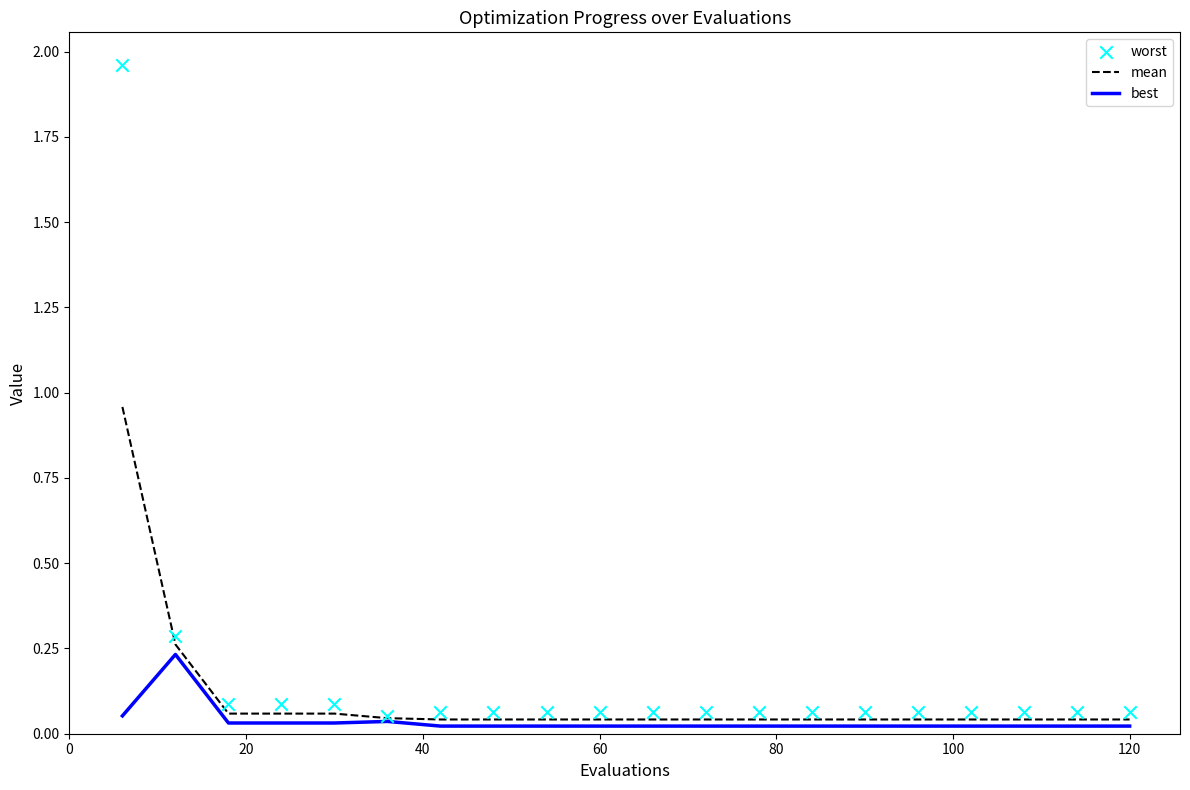

Which series has the largest total across all categories?

worst